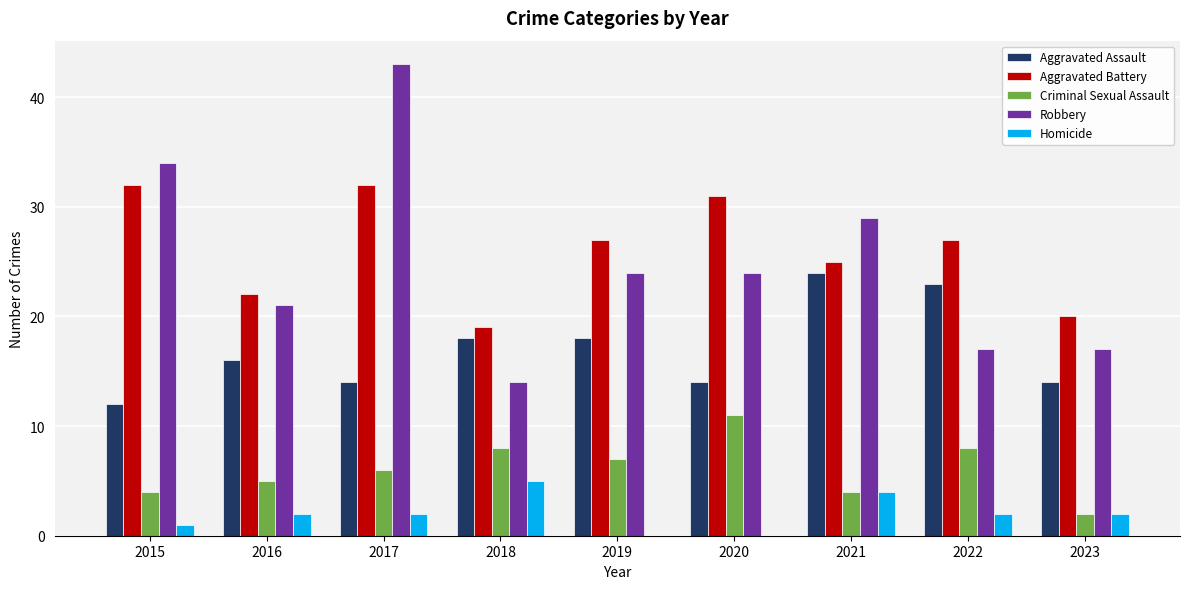

Which series has the largest total across all categories?

Aggravated Battery